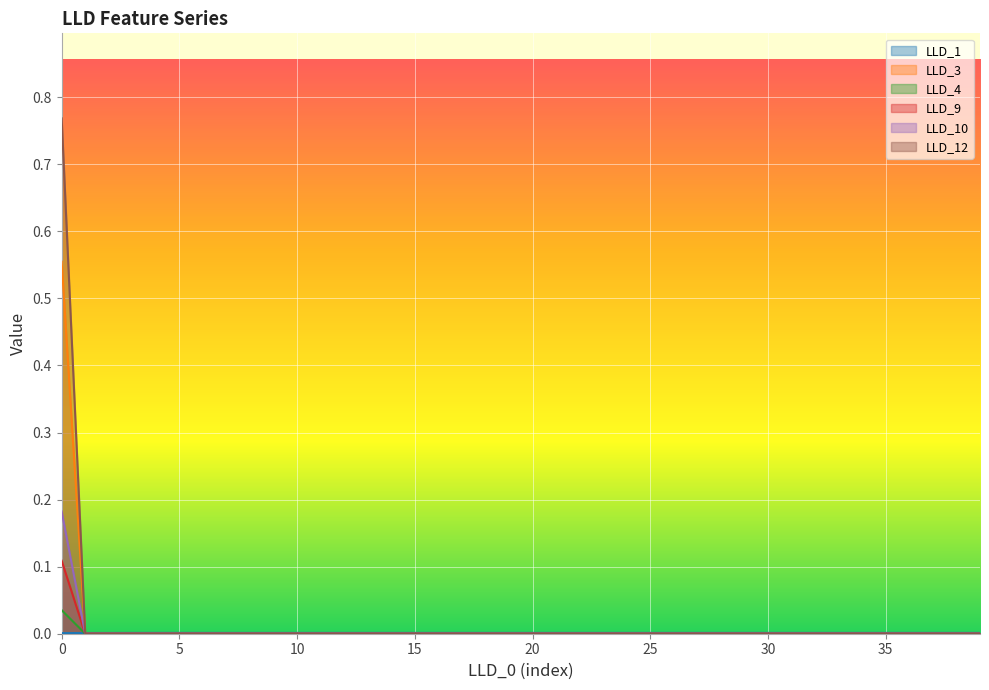

Count the LLD_9 values in the range 0 to 1.

40